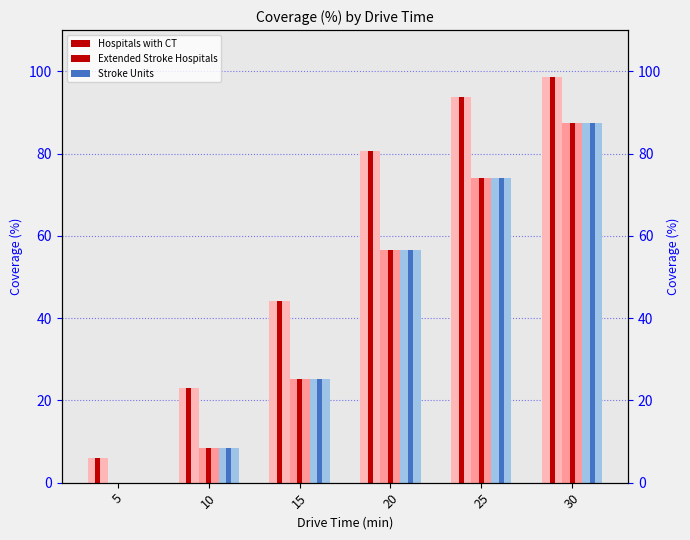

Which series has the largest total across all categories?

Hospitals with CT (light)